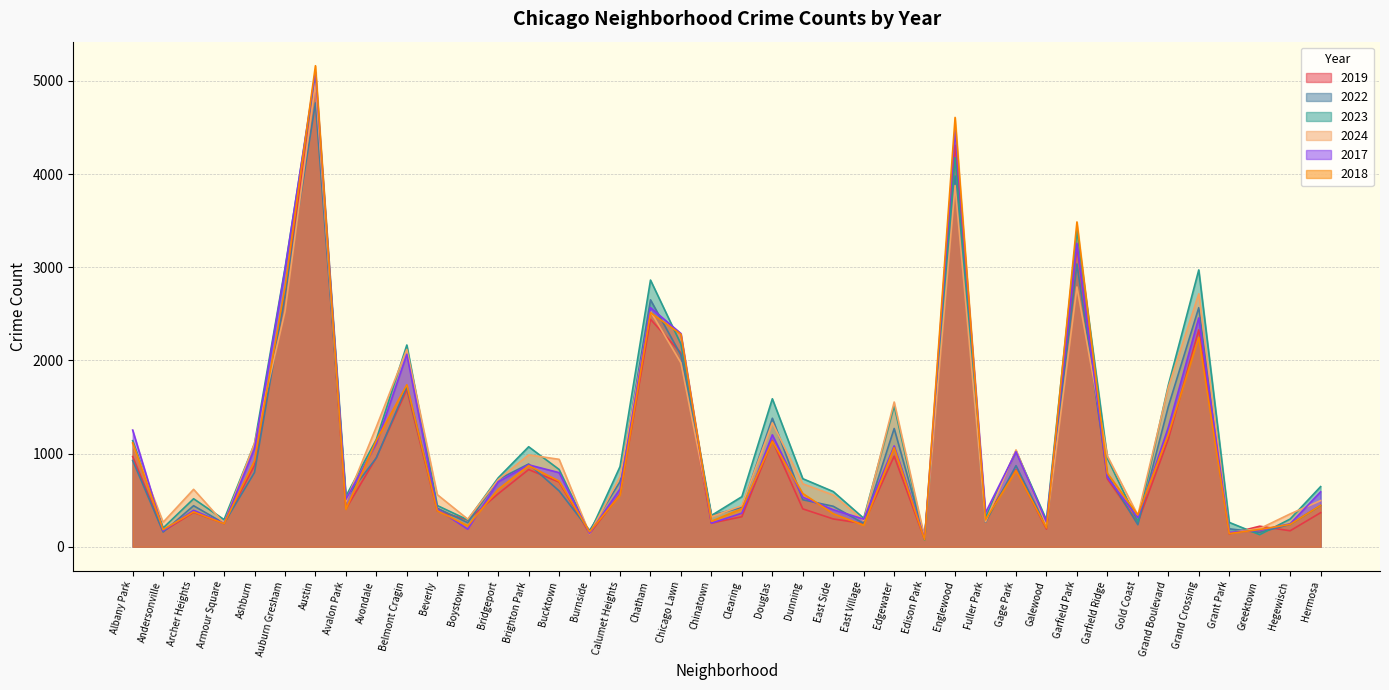

Is it true that 2022 equals 722 at Bridgeport?

True